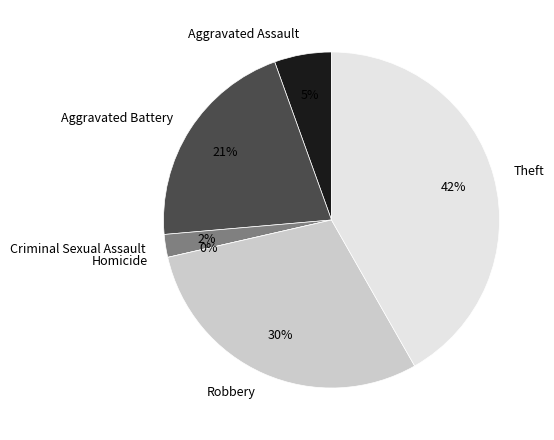

What is the total percentage of Aggravated Assault and Homicide?

5.5%